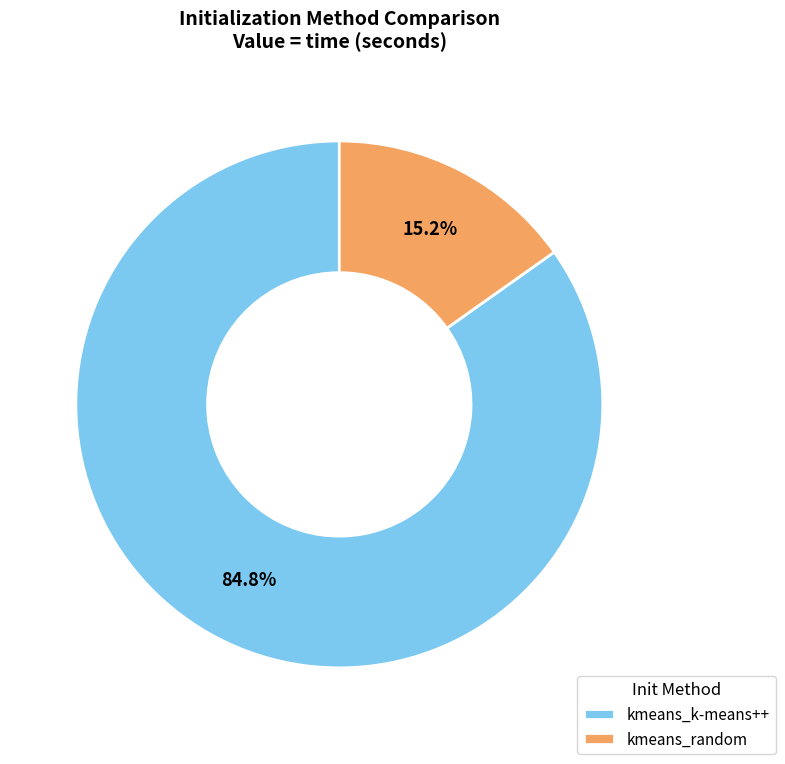

Approximately how many times larger is the value at kmeans_random compared to kmeans_k-means++?

0.2